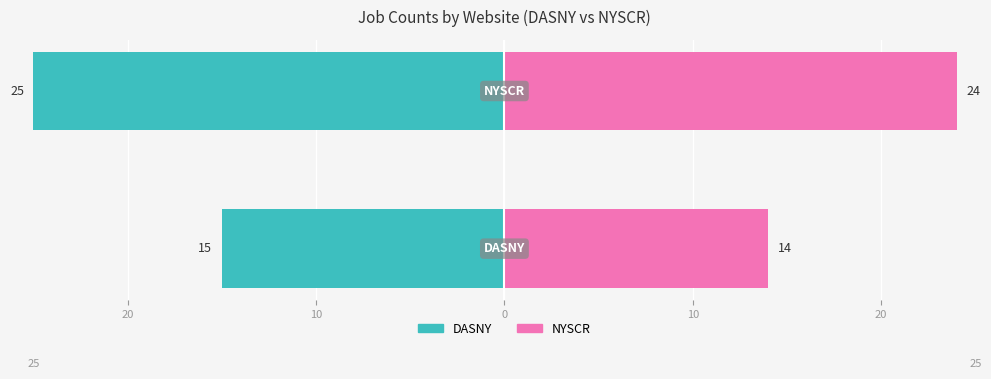

How many data points does each series have?

2